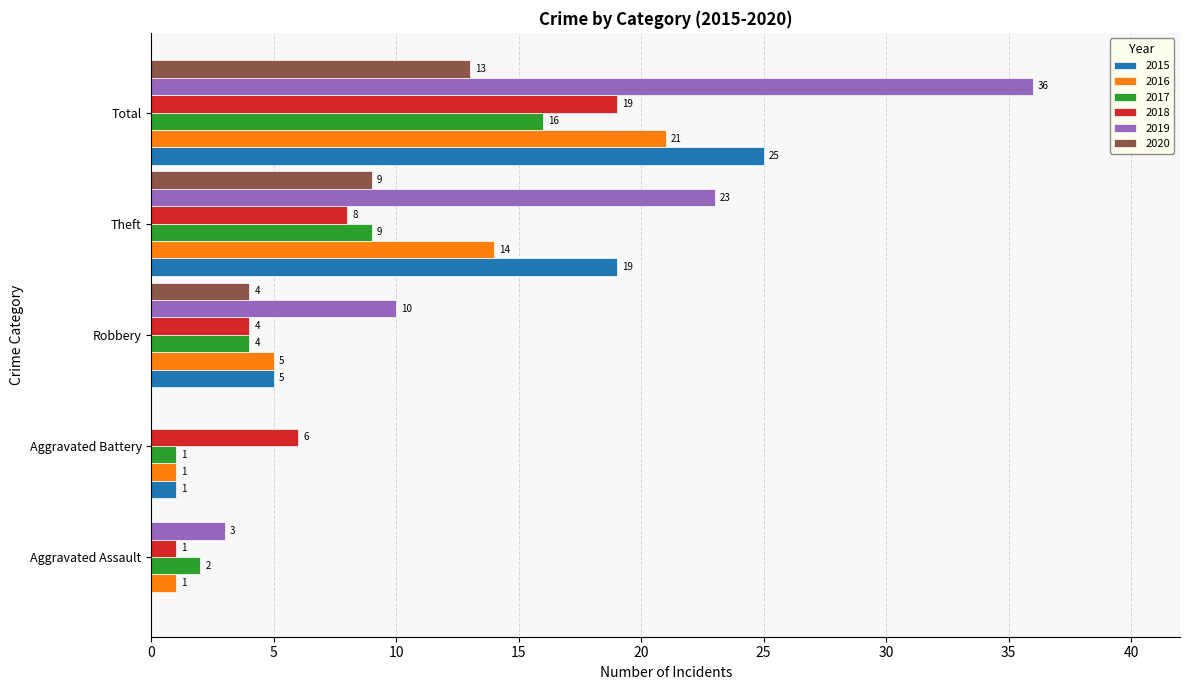

True or false: 2020 has a value of 4 at Robbery.

True